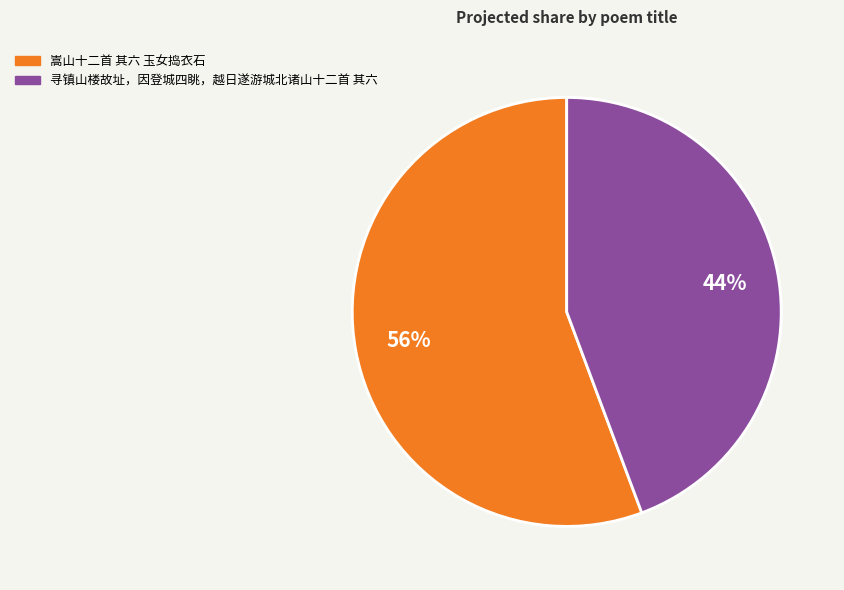

What percentage is the 寻镇山楼故址，因登城四眺，越日遂游城北诸山十二首 其六 slice, to the nearest percent?

44%